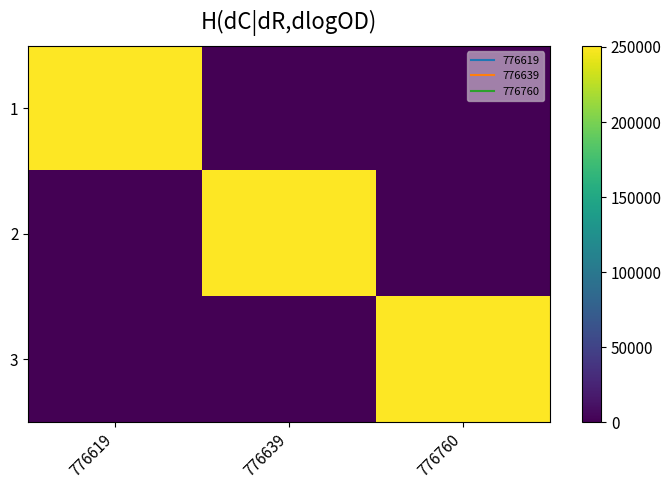

At which category is the sum across all series the highest?

776619